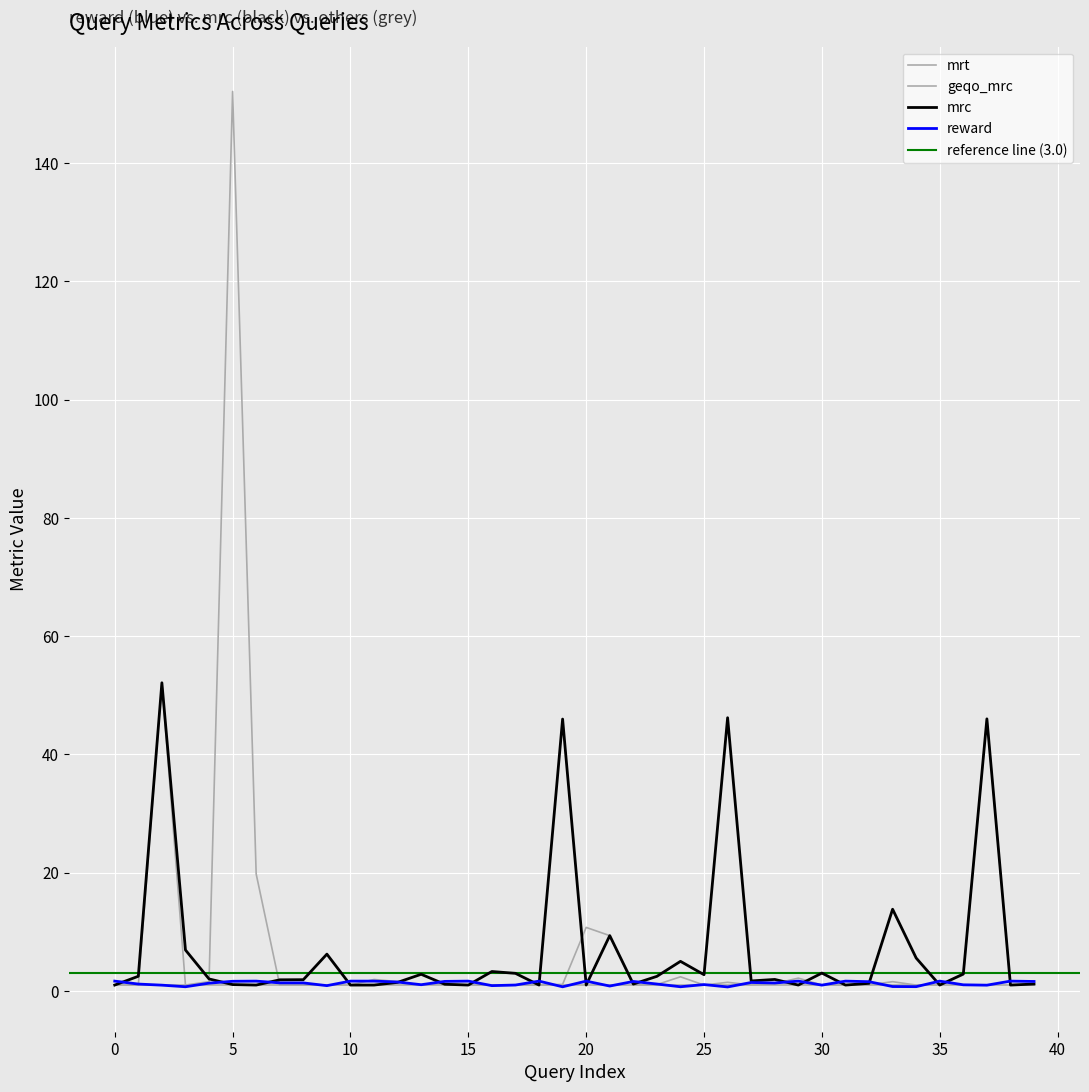

Between 0 and 5, which series saw the biggest shift?

geqo_mrc